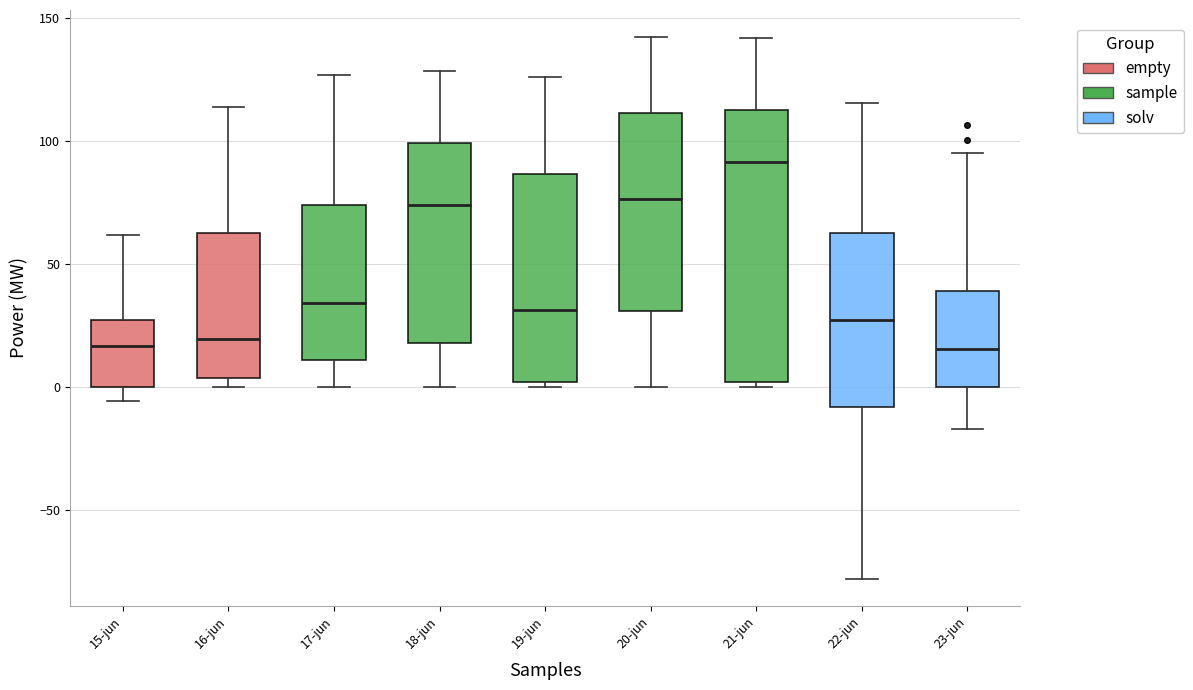

Reading left to right, transcribe this box plot: for each box, give where its median line is, the range the box spans, and where its two whiskers end, as read against the y-axis. The values are not printed on the chart, so give them approximately, as read against the axis.

15-jun: median 15, box 0 to 25, whiskers -5 to 60
16-jun: median 20, box 5 to 65, whiskers 0 to 115
17-jun: median 35, box 10 to 75, whiskers 0 to 125
18-jun: median 75, box 20 to 100, whiskers 0 to 130
19-jun: median 30, box 0 to 85, whiskers 0 (just below the box's lower edge) to 125
20-jun: median 75, box 30 to 110, whiskers 0 to 140
21-jun: median 90, box 0 to 110, whiskers 0 (just below the box's lower edge) to 140
22-jun: median 25, box -10 to 65, whiskers -80 to 115
23-jun: median 15, box 0 to 40, whiskers -15 to 95